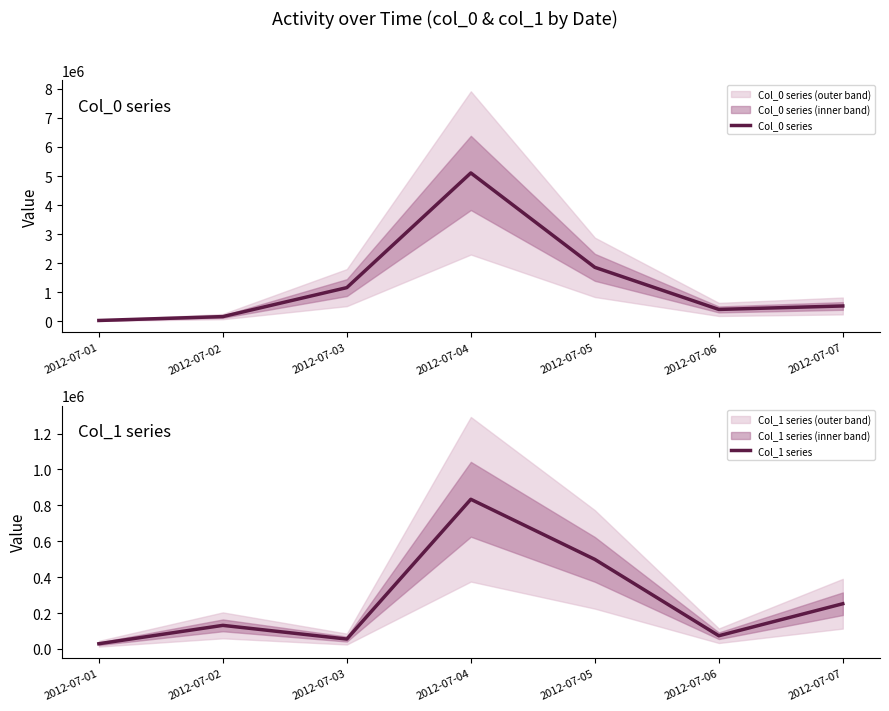

Is it true that Col_0 series equals 1283729 at 2012-07-05?

False